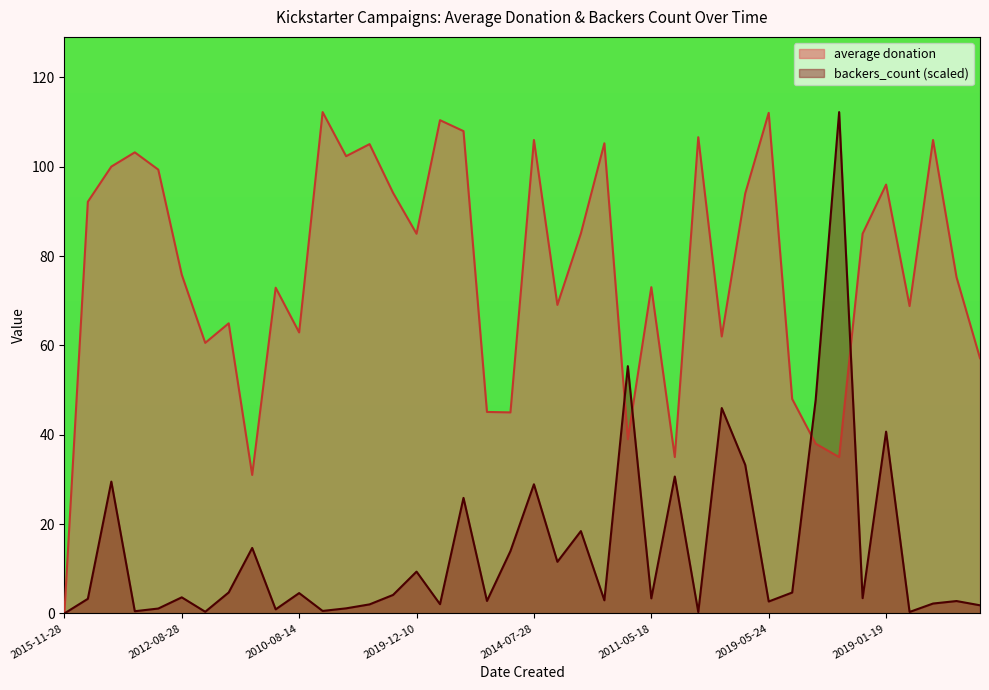

True or false: backers_count has more than 2 interior local peaks.

True